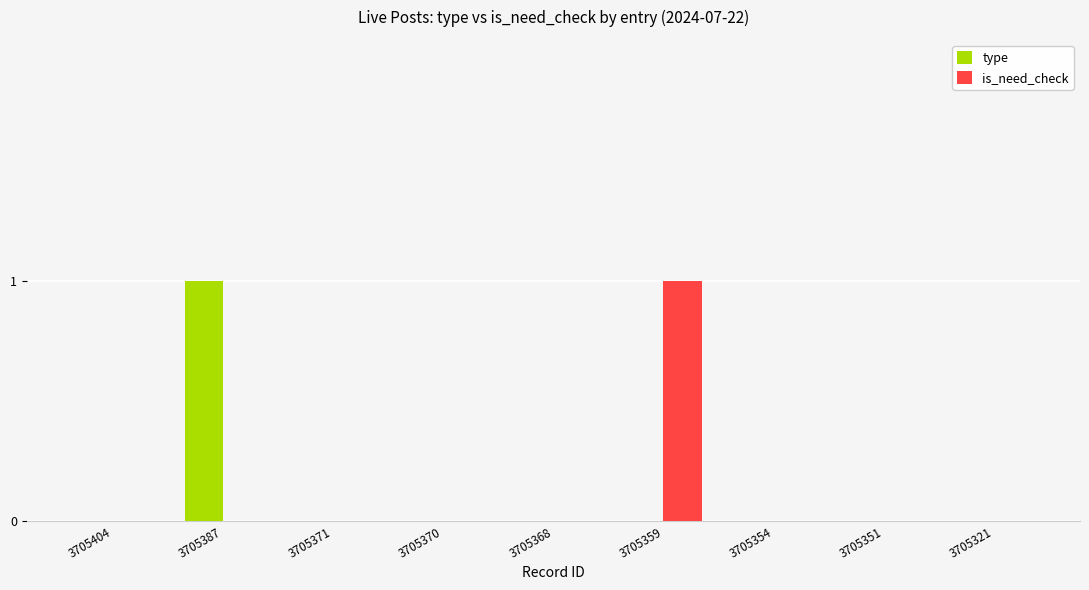

What is the highest value of the is_need_check series?

1